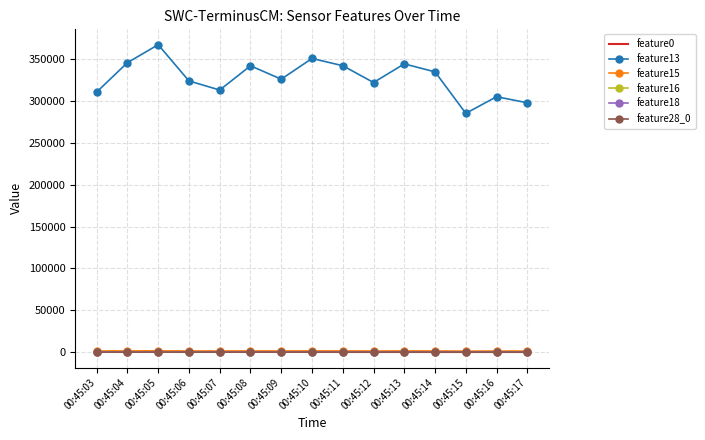

Read the feature0 value at 00:45:13.

76.0